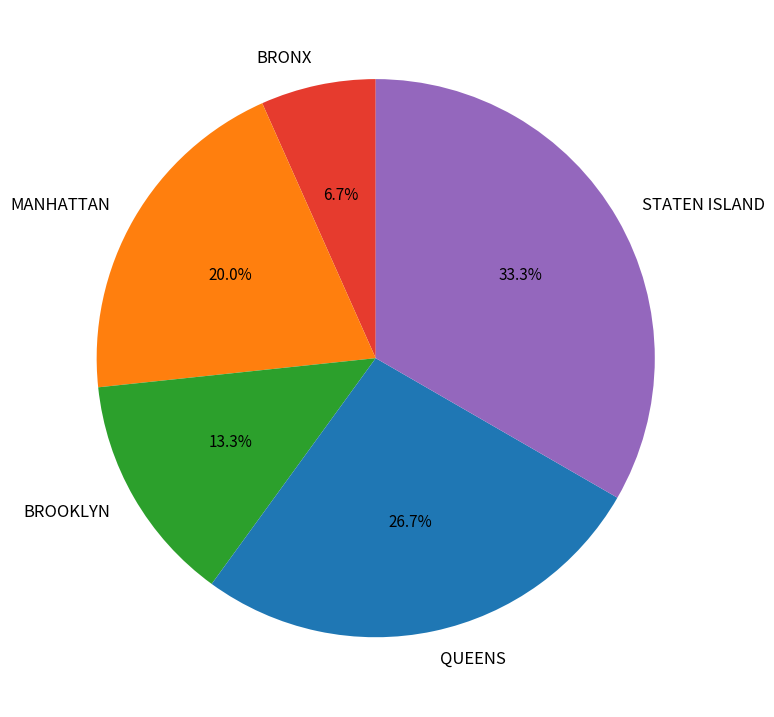

To the nearest percent, what portion does STATEN ISLAND represent?

33%